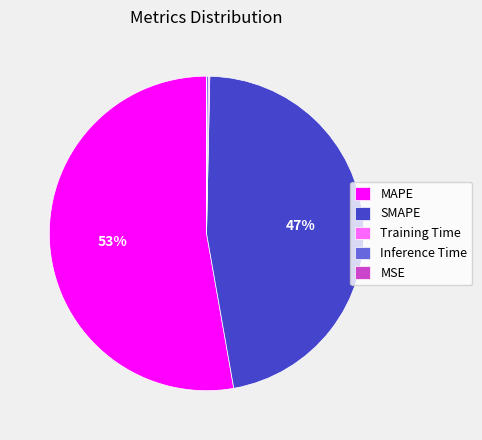

Between SMAPE and MAPE, which is larger?

MAPE